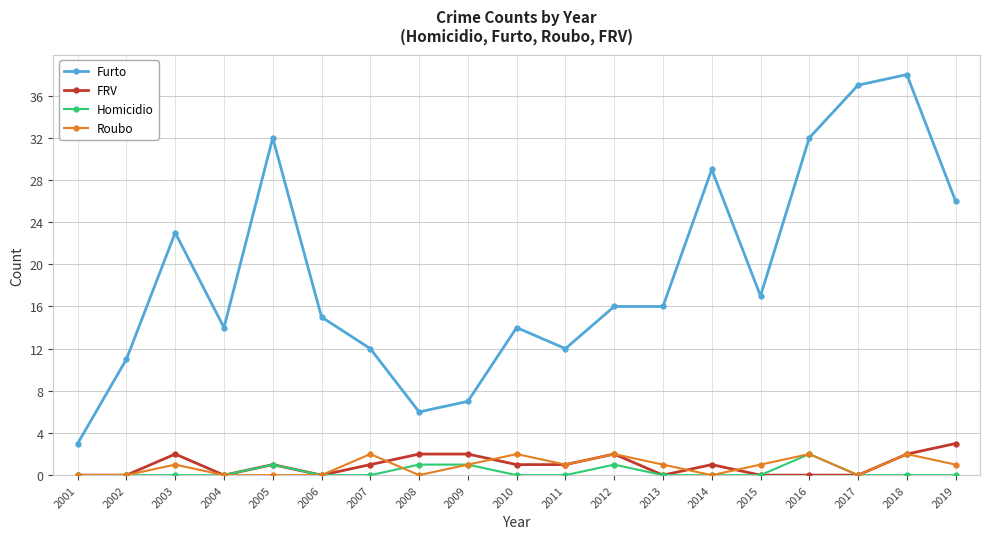

Which series has the widest spread of values?

Furto